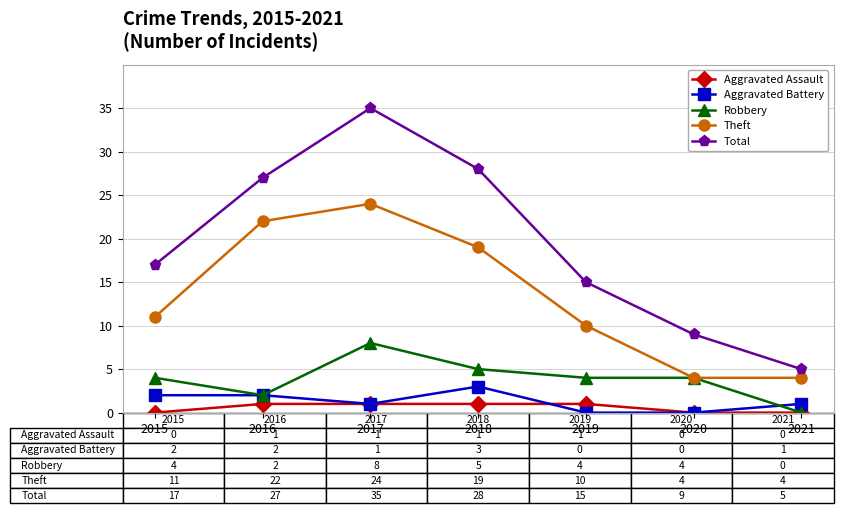

Which series changed the most between 2015 and 2021?

Total